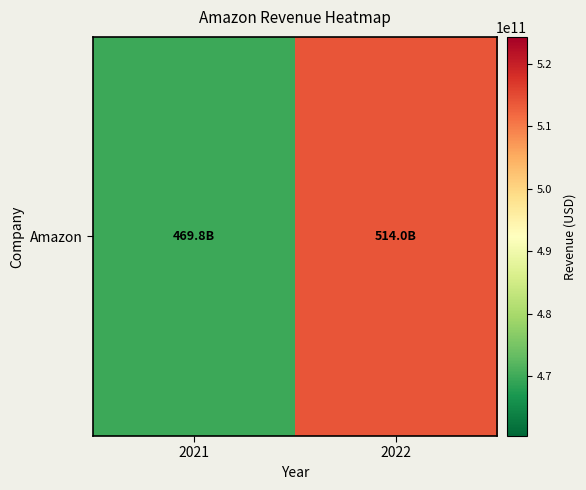

What is the smallest value displayed?

469822000000